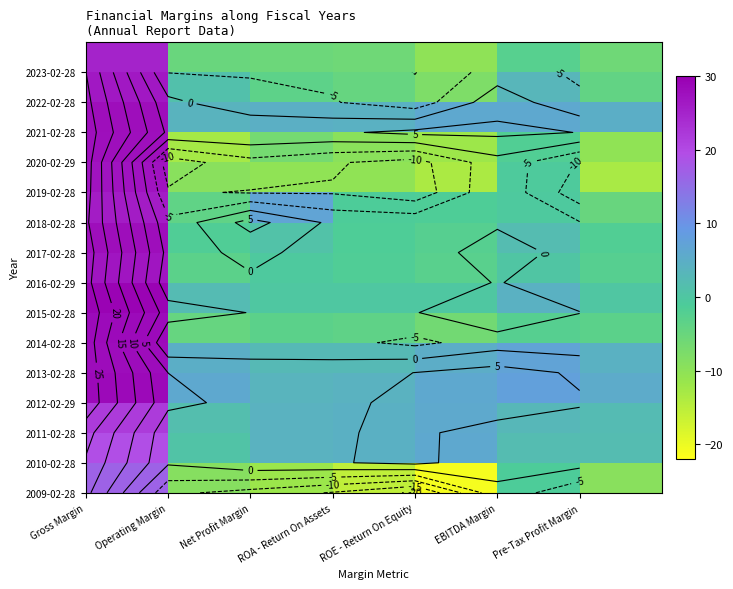

At how many categories does at least one series exceed 11?

1